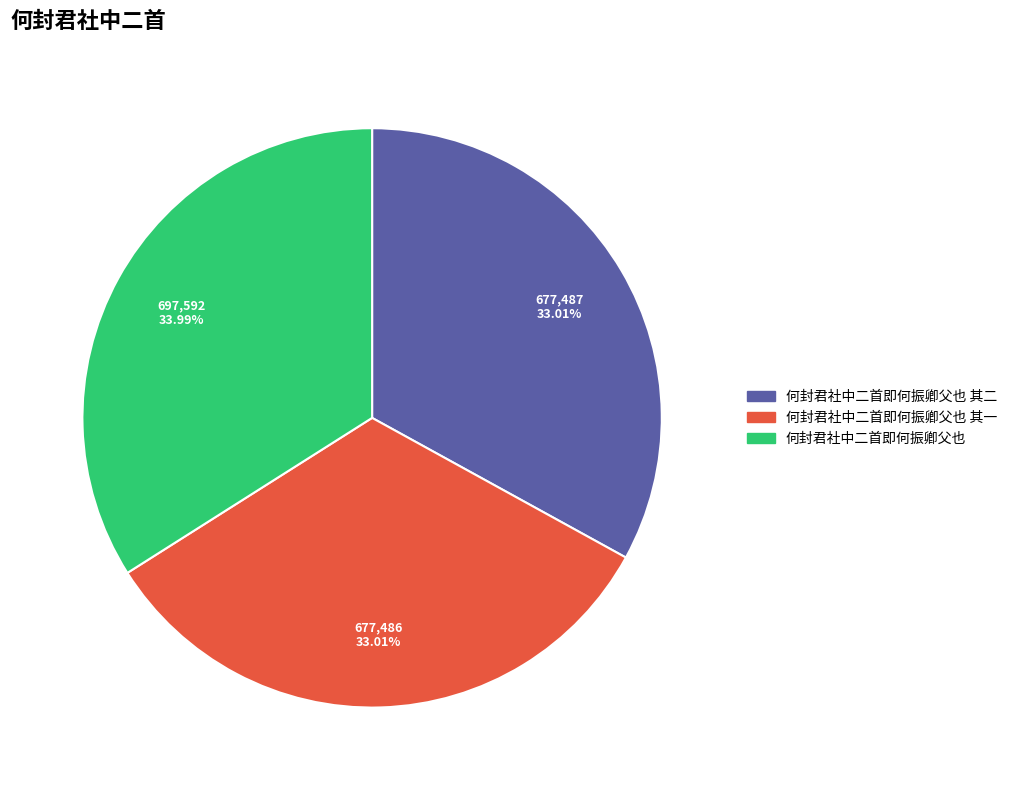

Does any single category account for the majority?

No